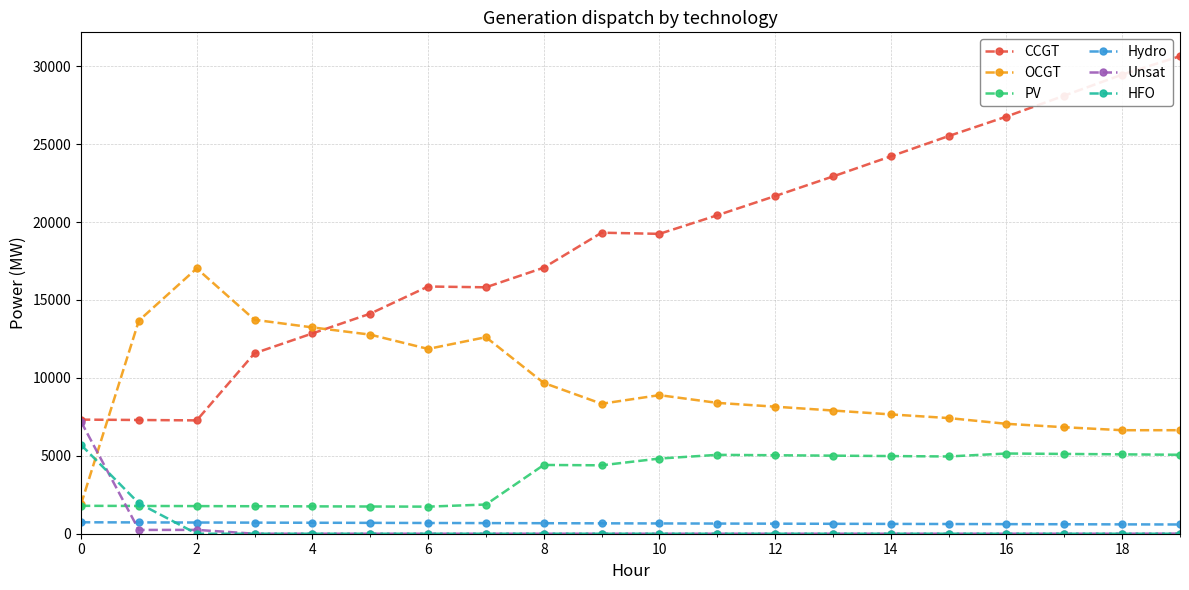

Which series has the widest spread of values?

CCGT